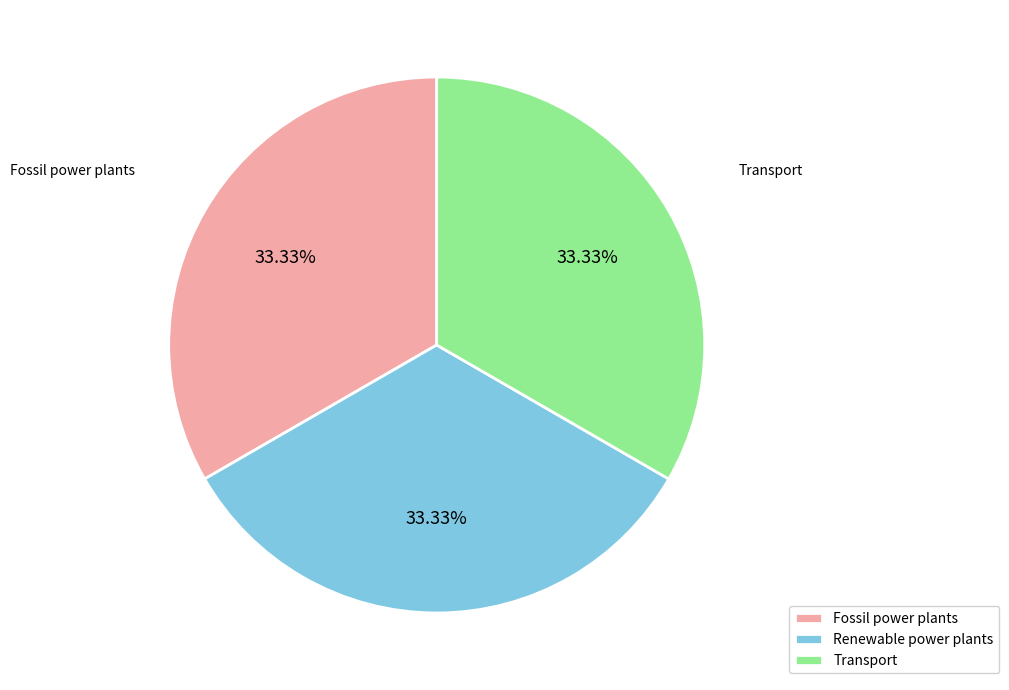

Is there a majority slice in this chart?

No